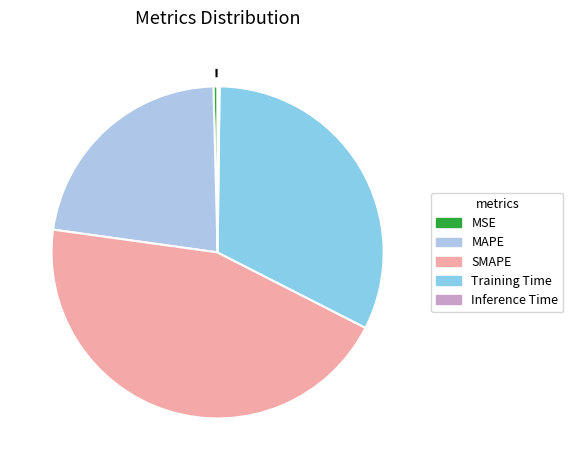

Rank the categories by value from lowest to highest.

Inference Time, MSE, MAPE, Training Time, SMAPE